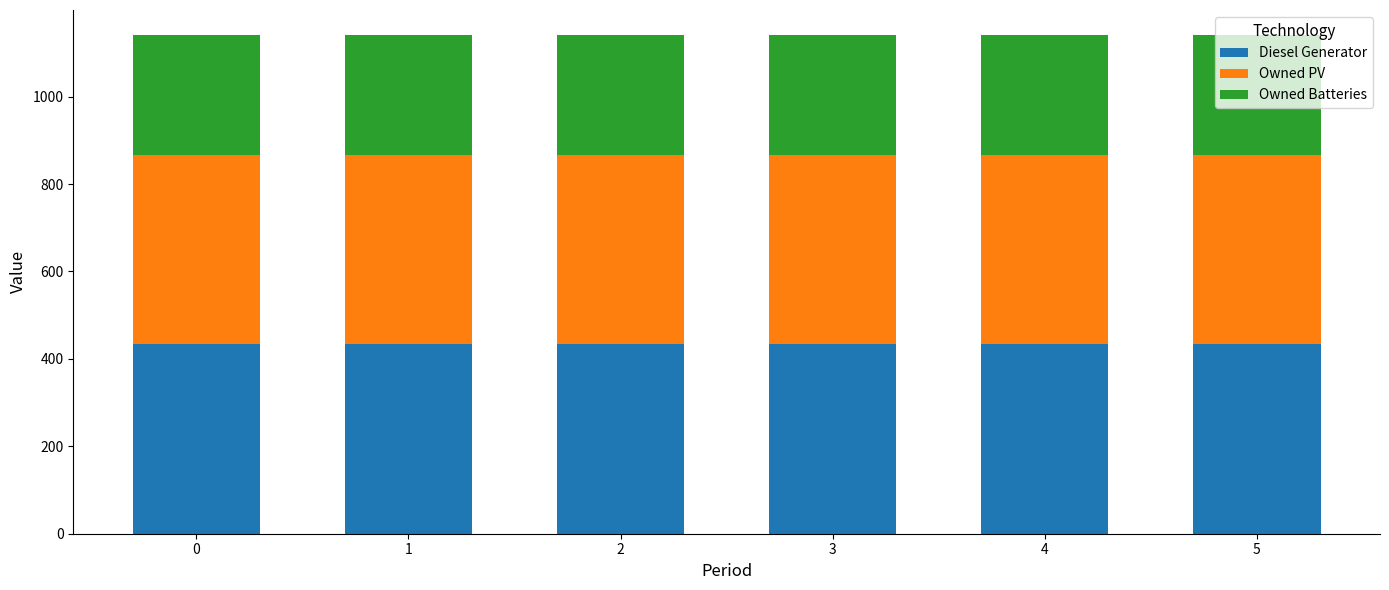

What is the average value of the Diesel Generator series?

435